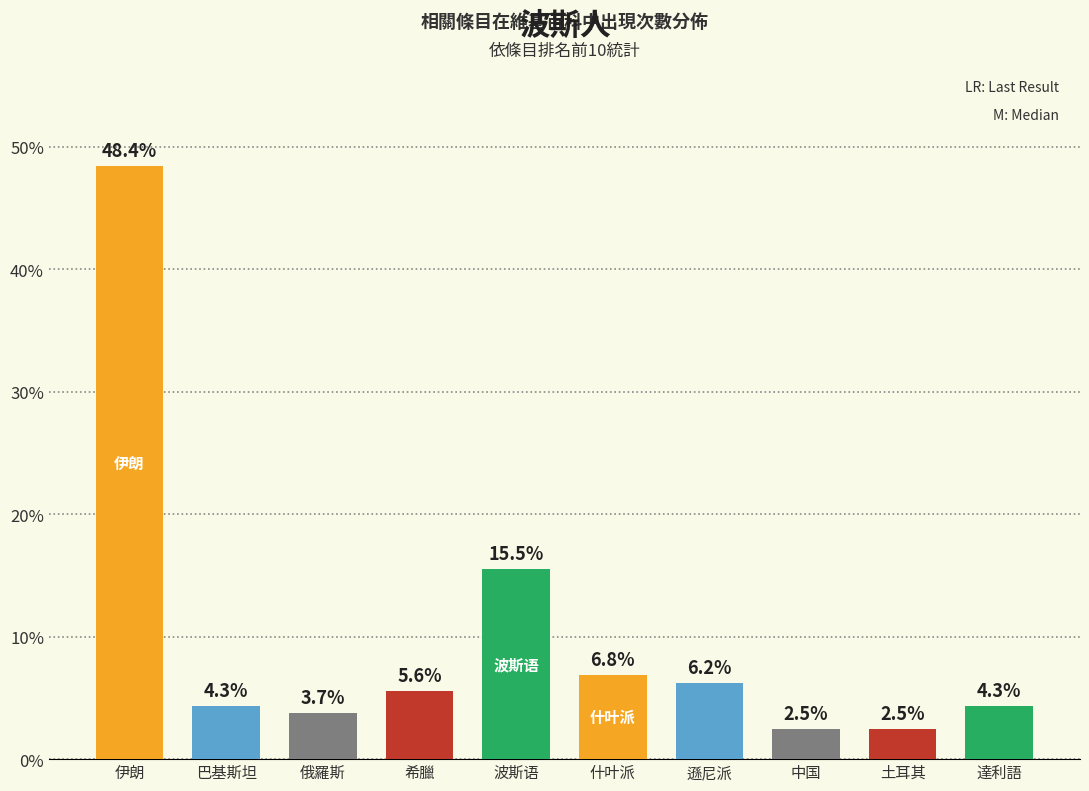

Does the chart contain any negative values?

No